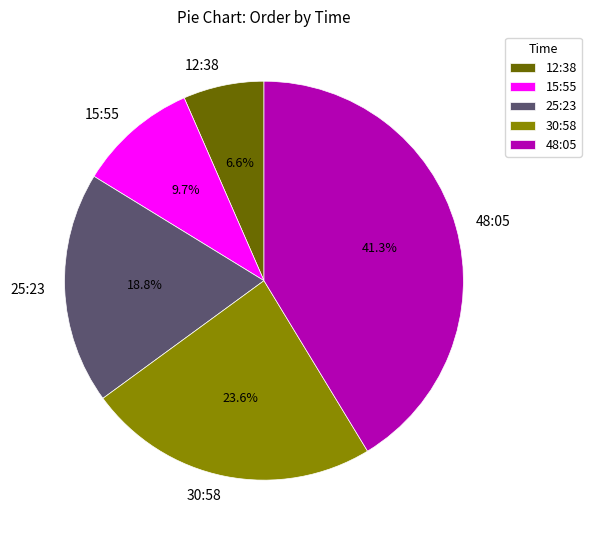

How many segments does this pie chart have?

5